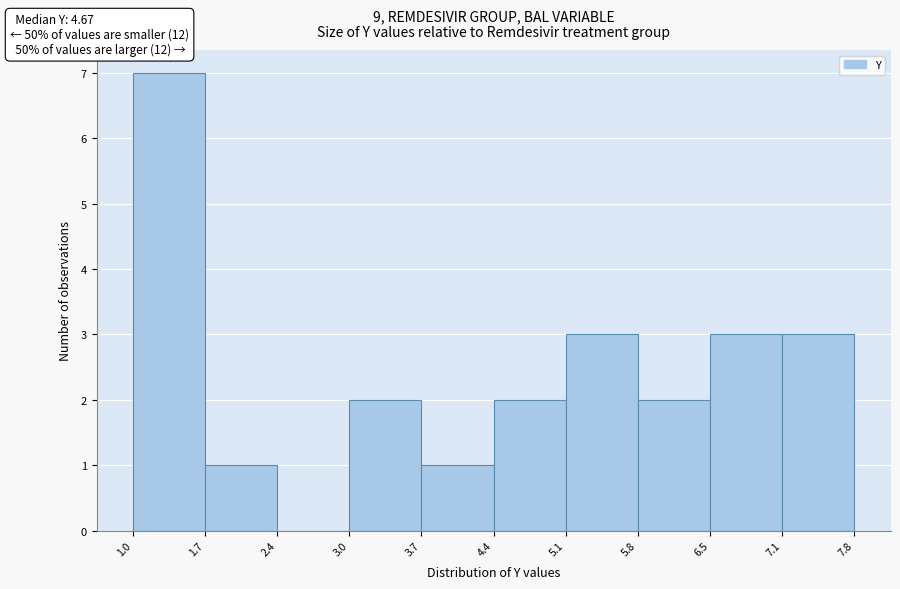

Which range on the x-axis has the tallest bar?

1.0 to 1.7